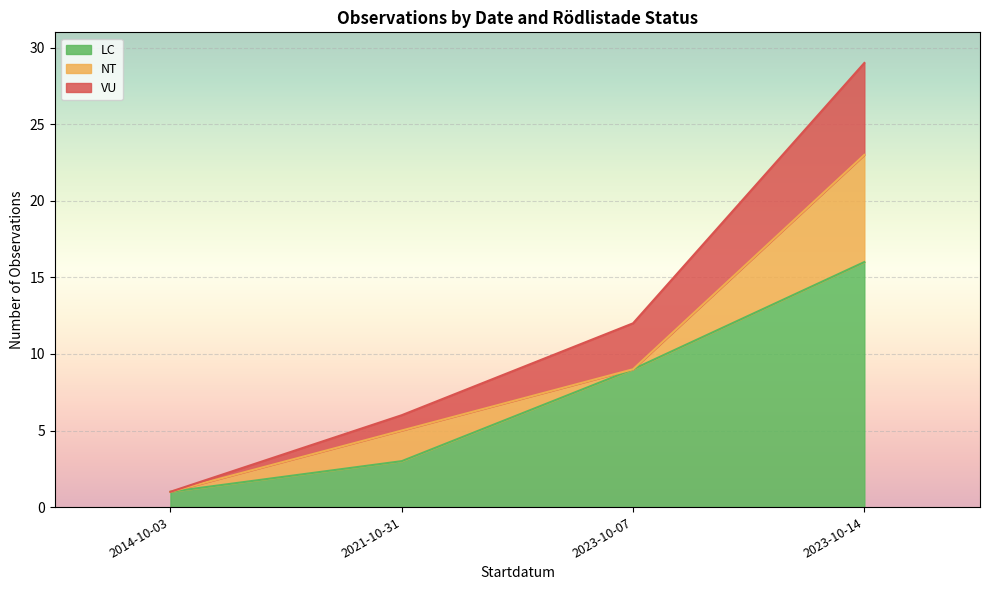

What is the minimum value for LC?

1